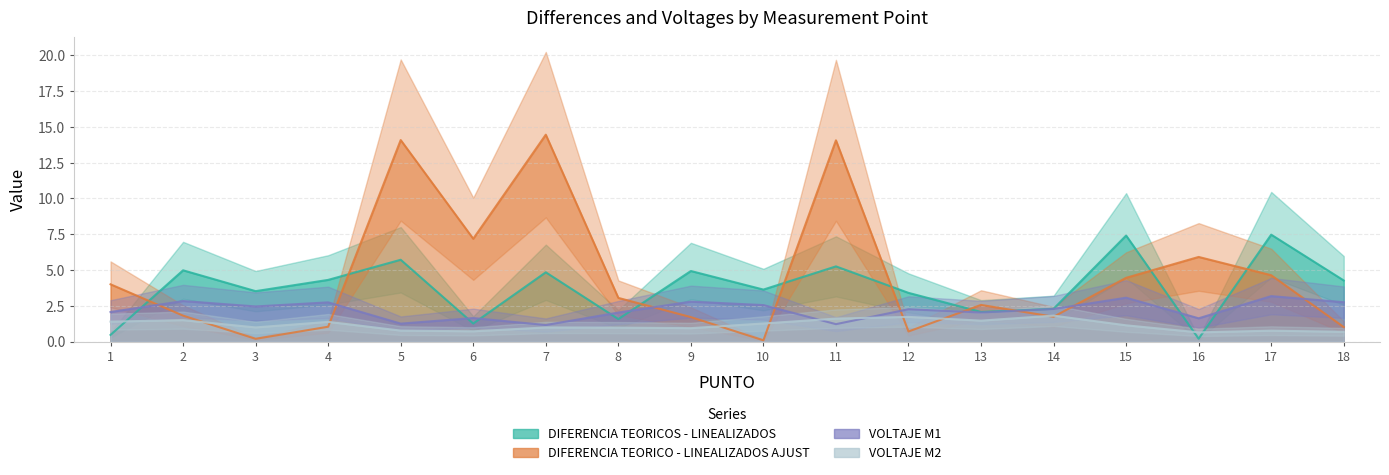

List the series in order of their peak value, lowest first.

VOLTAJE M2, VOLTAJE M1, DIFERENCIA TEORICOS - LINEALIZADOS, DIFERENCIA TEORICO - LINEALIZADOS AJUST